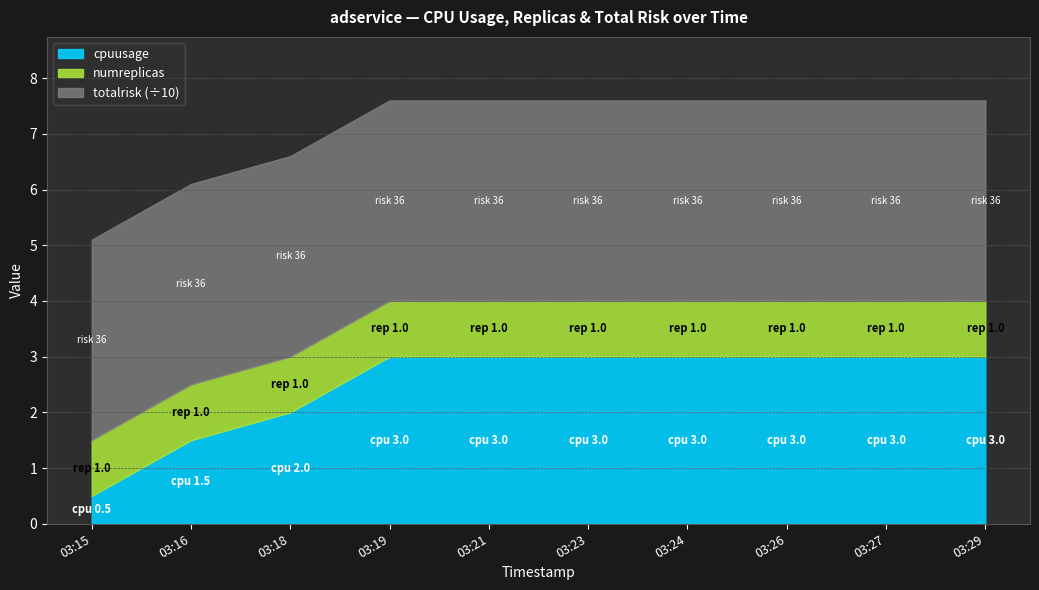

Which series has the largest total across all categories?

totalrisk